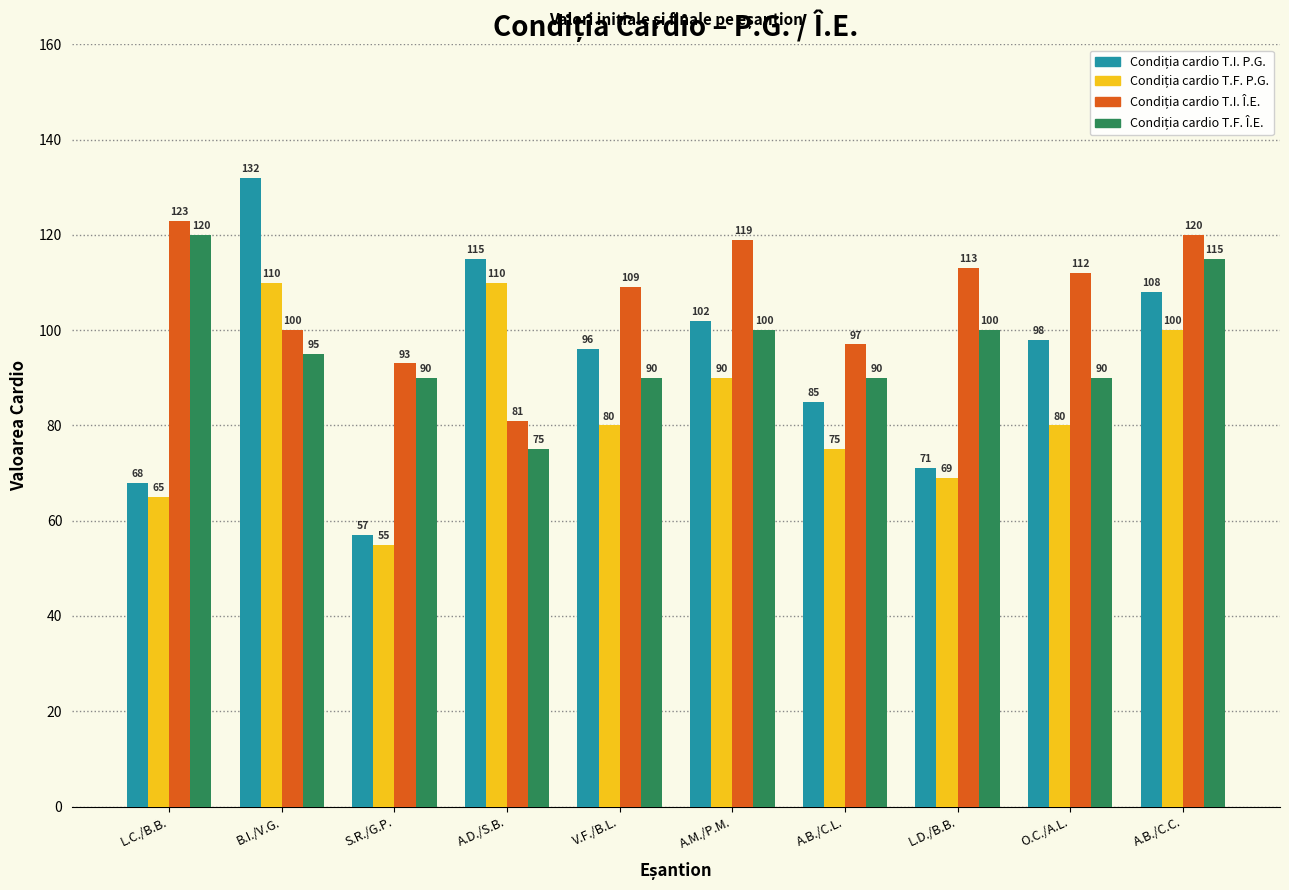

At how many categories does at least one series exceed 58?

10